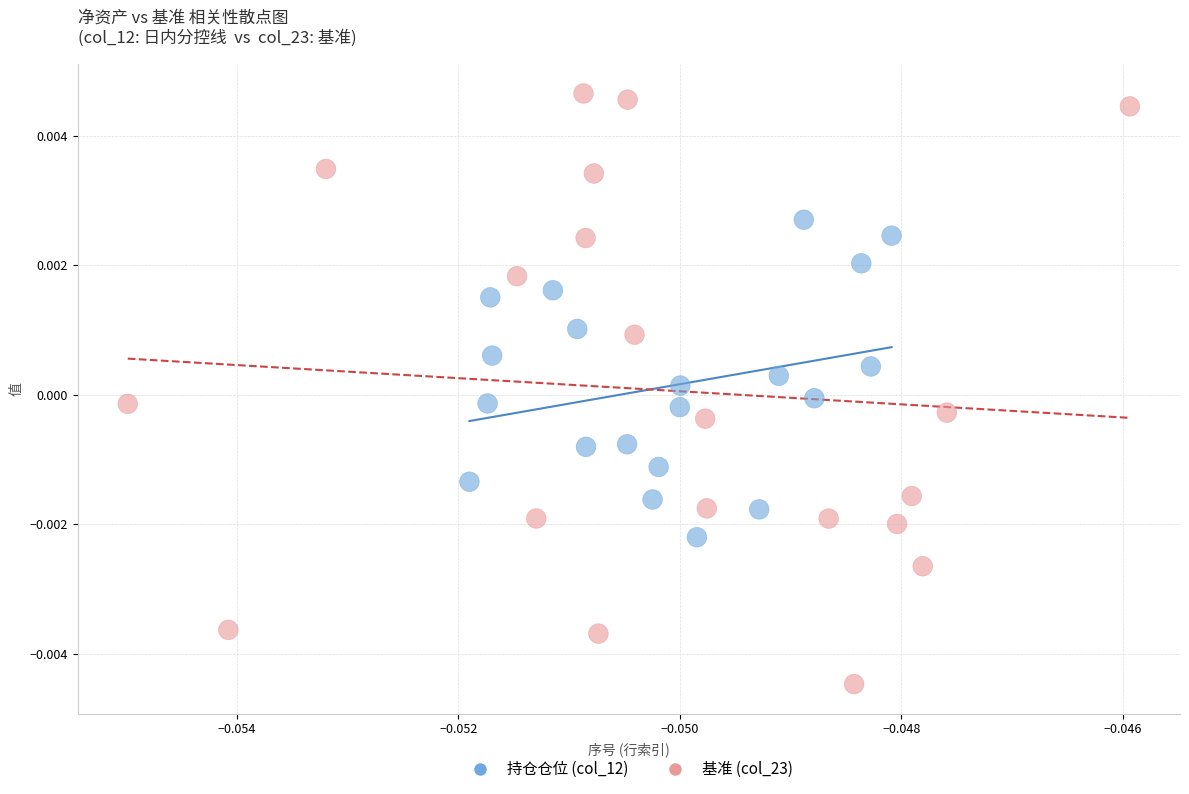

Which series reaches the minimum Y coordinate?

基准 (col_23)